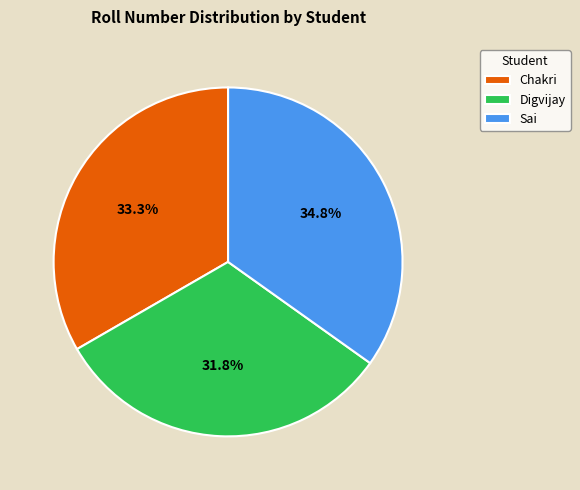

The Digvijay slice represents 41% of the pie. True or false?

False